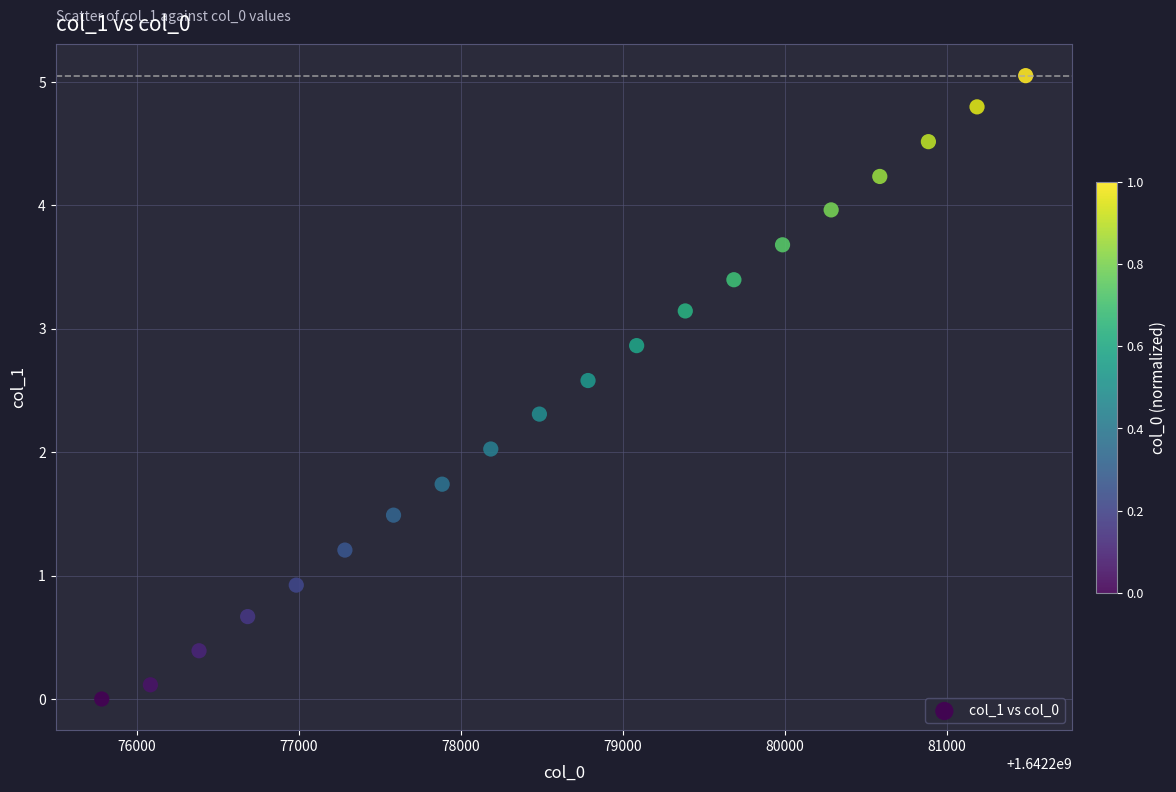

What is the range of Y values (max minus min)?

5.1